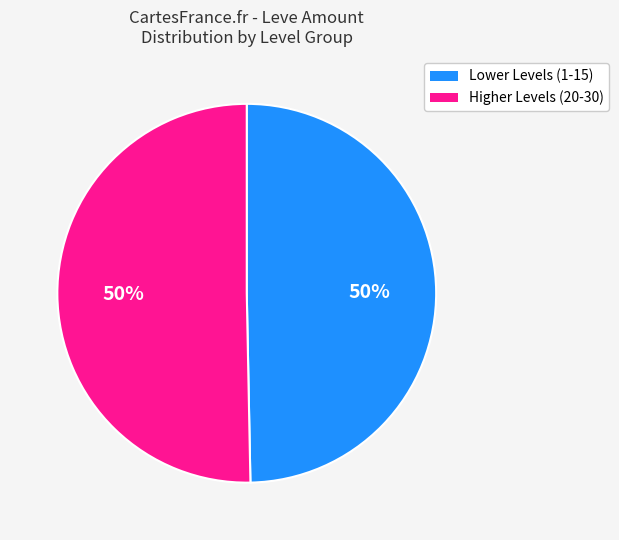

To the nearest percent, what is the average slice percentage?

50%